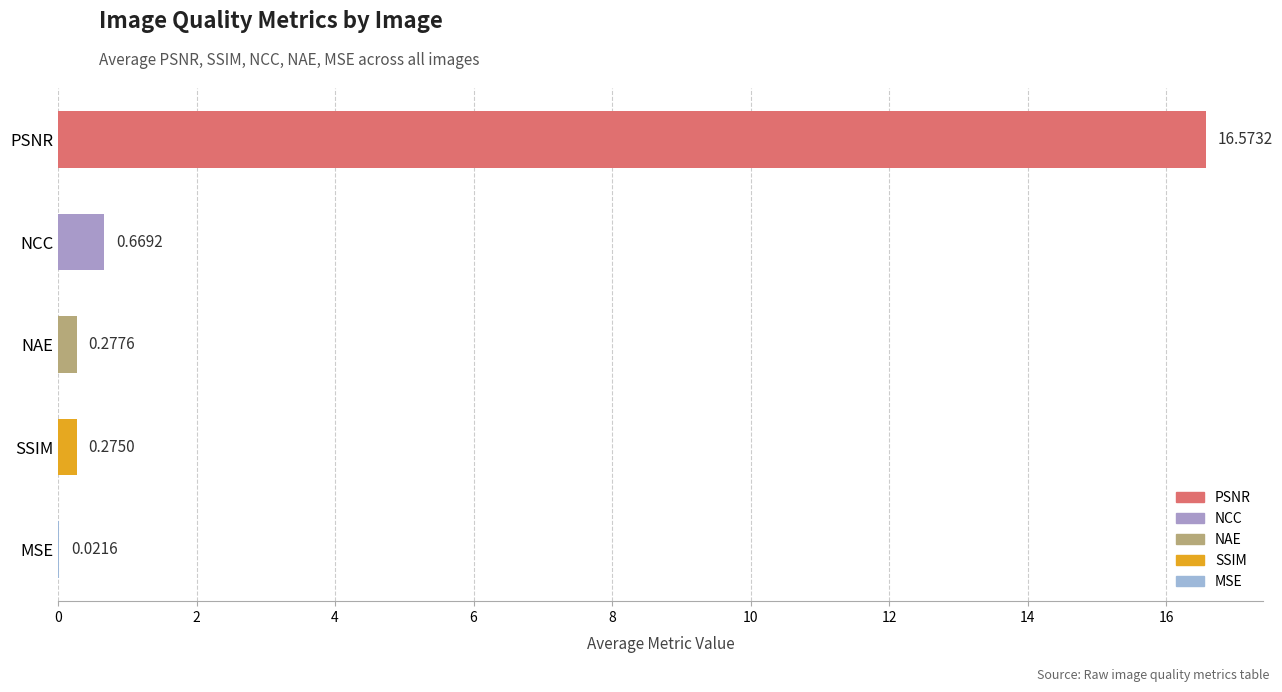

Where is the data nearest to the value 8?

NCC